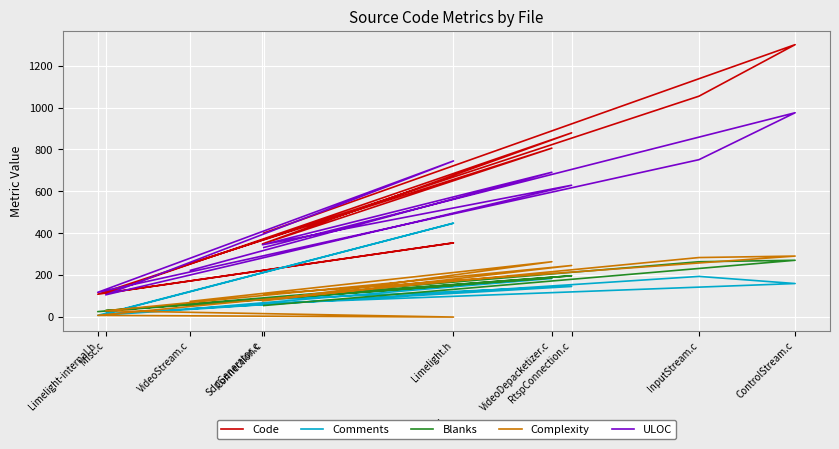

Which series changed the most between InputStream.c and Connection.c?

Code